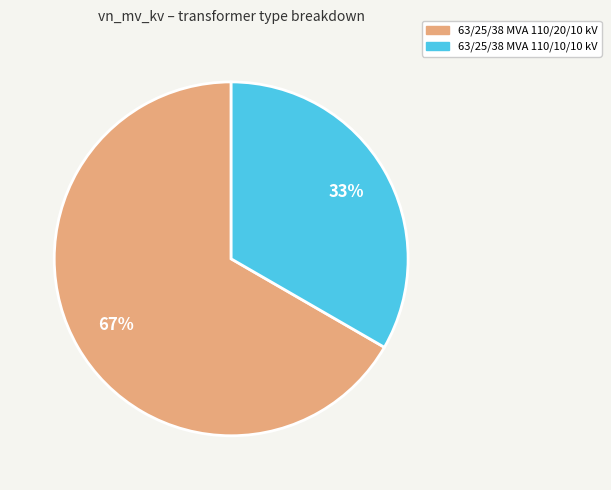

Does any single category account for the majority?

Yes